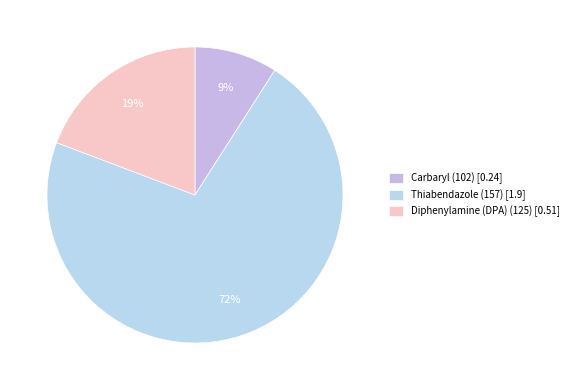

What percentage is the Carbaryl (102) slice, to the nearest percent?

9%